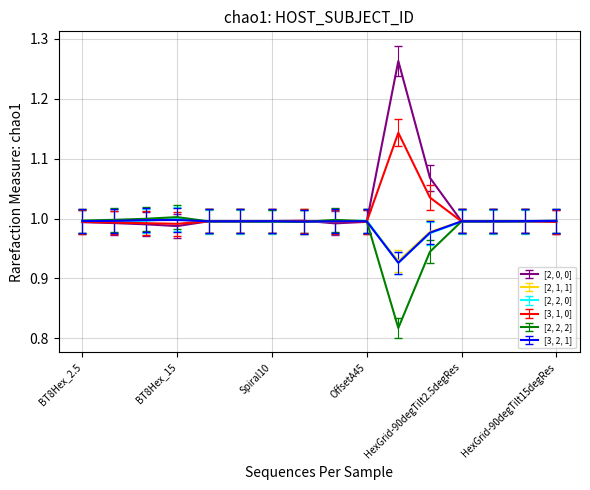

Rank the series by their maximum value, from lowest to highest.

[3, 2, 1], [2, 1, 1], [2, 2, 0], [2, 2, 2], [3, 1, 0], [2, 0, 0]